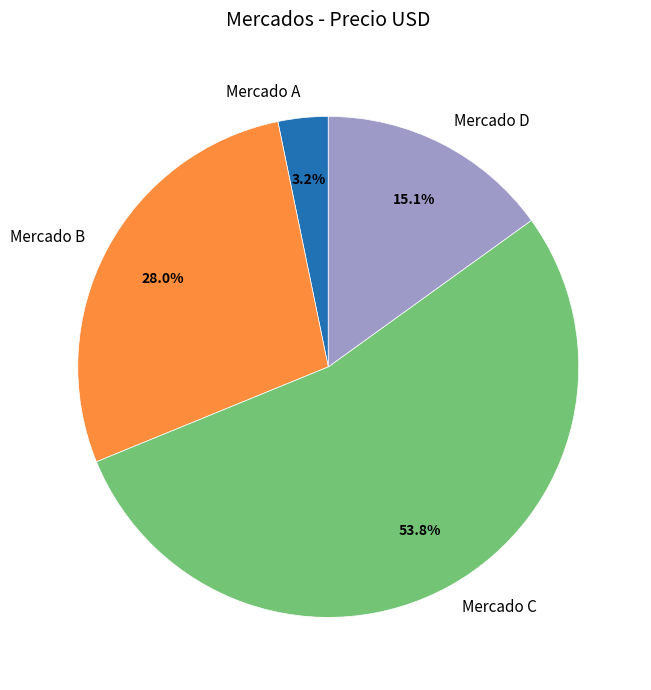

Which category has the smallest portion of the pie?

Mercado A